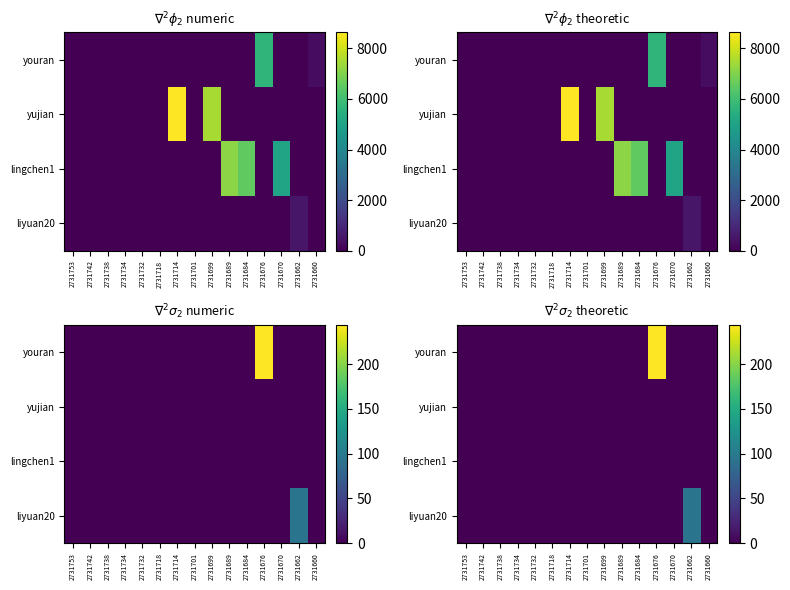

List the labels in order of youran value, largest first.

2731676, 2731753, 2731742, 2731738, 2731734, 2731732, 2731718, 2731714, 2731701, 2731699, 2731689, 2731684, 2731670, 2731662, 2731660